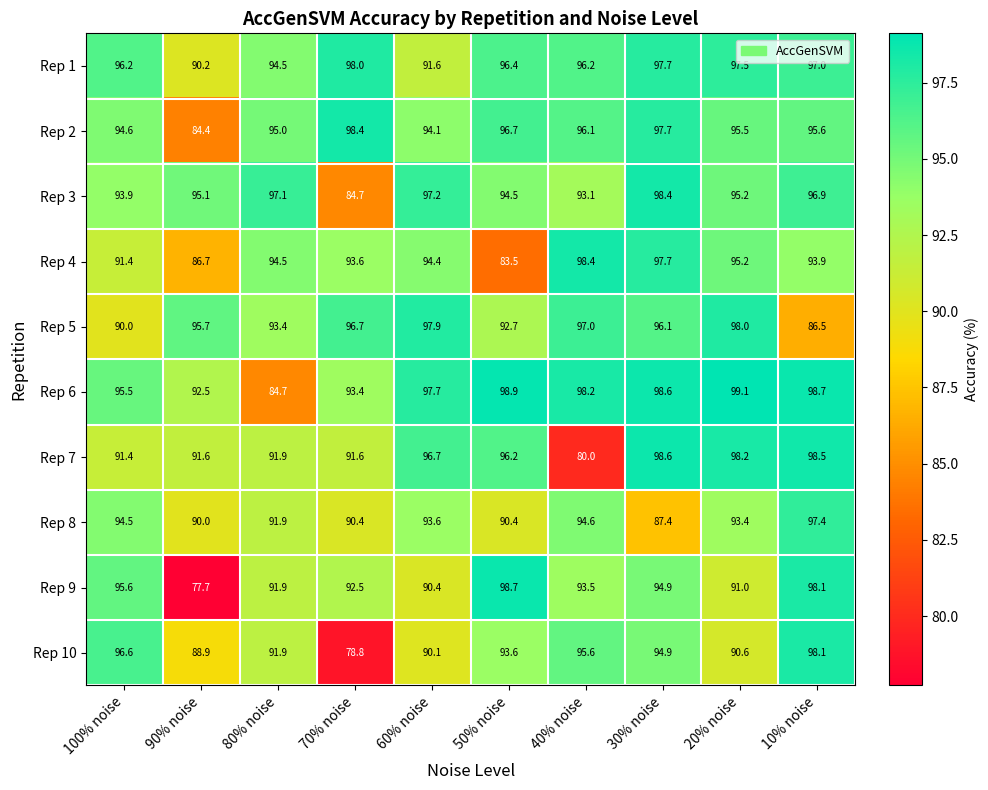

What is the average value of the Rep 1 series?

95.5